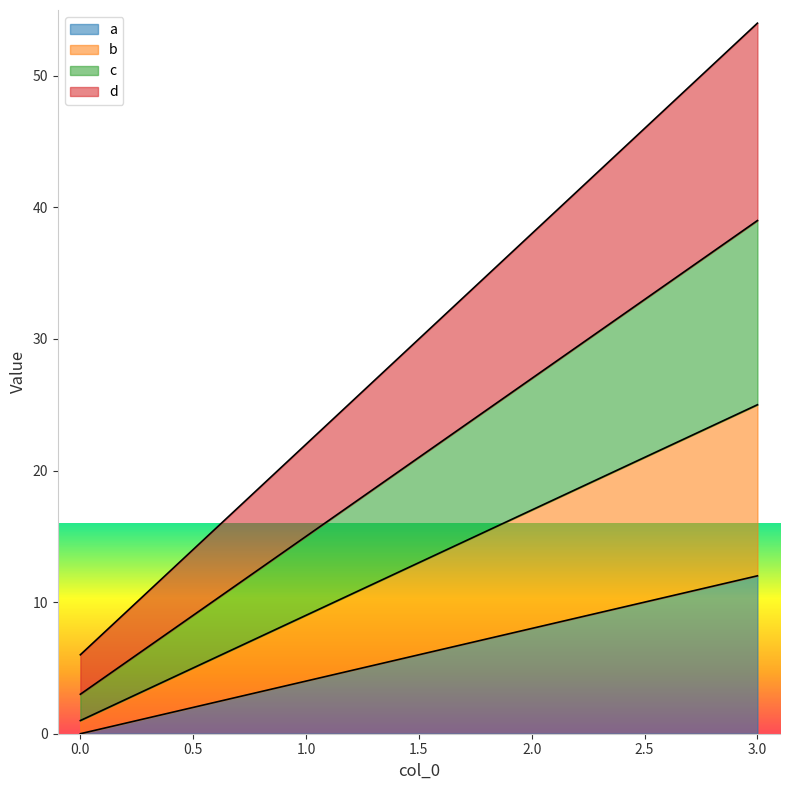

Reading left to right, transcribe all the data shown in this chart.

a: 0	4	8	12
b: 1	9	17	25
c: 3	15	27	39
d: 6	22	38	54